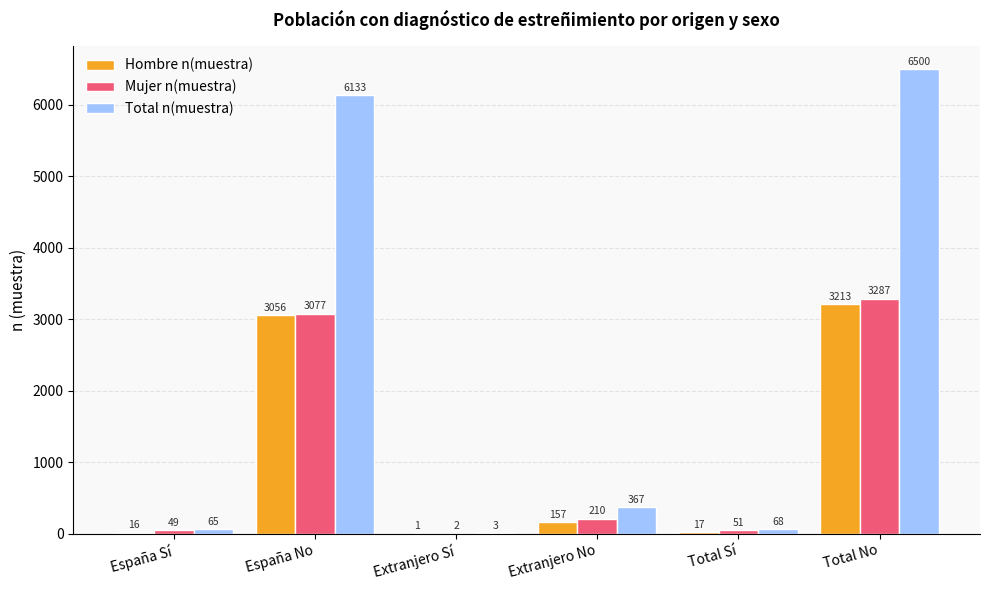

What is the maximum value for Mujer n(muestra)?

3287